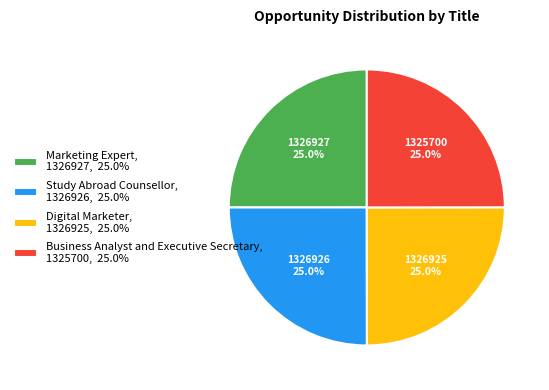

Is it true that Marketing Expert is 15% of the pie?

False